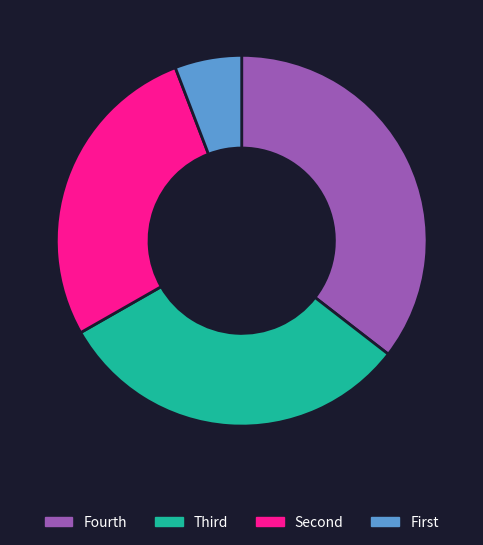

Is there any slice that represents more than half of the pie?

No